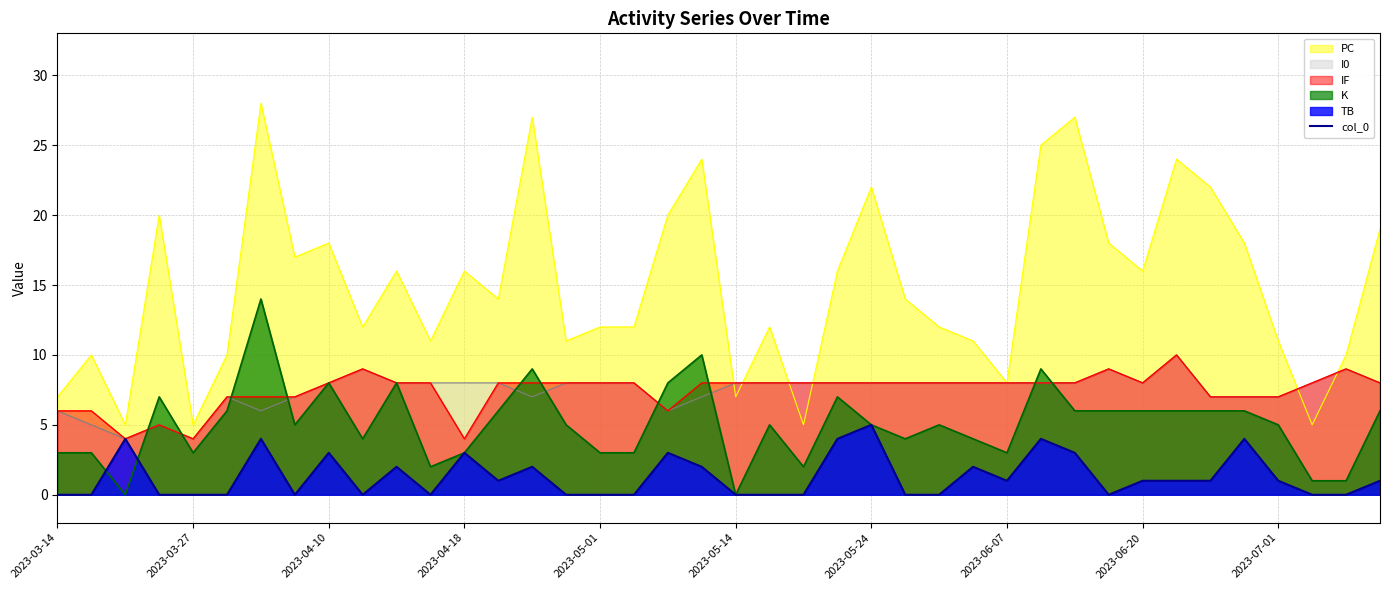

The PC series shows 7 at 2023-03-14. True or false?

True